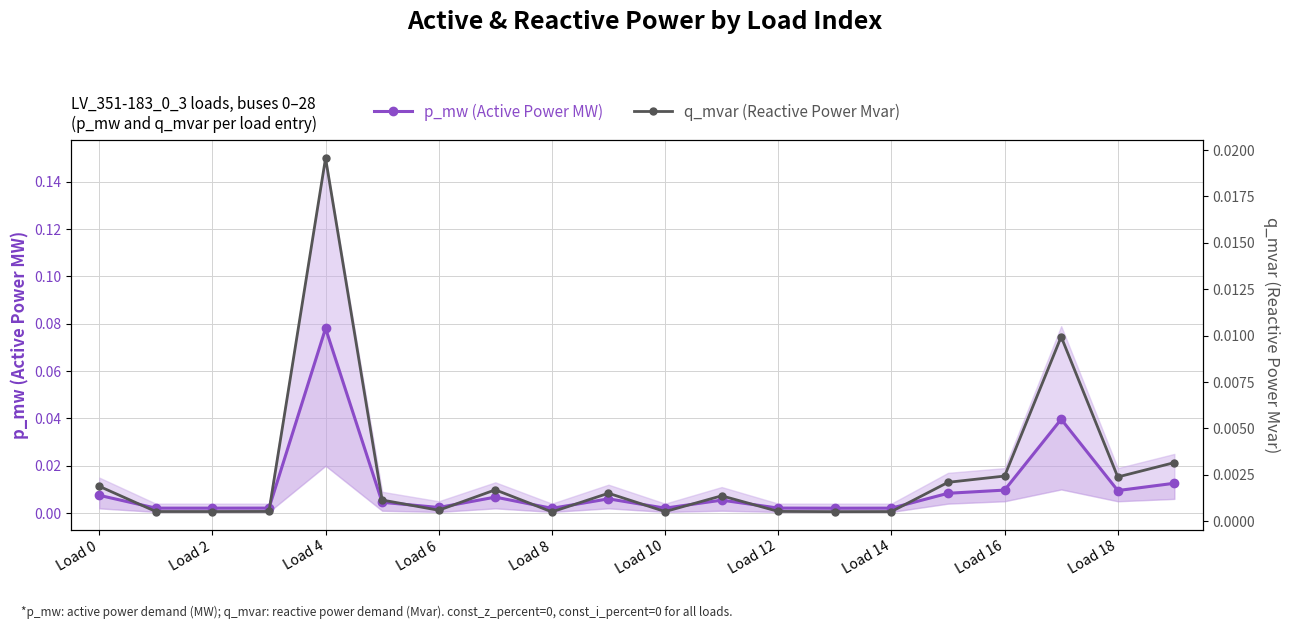

In p_mw (Active Power MW), how many points are higher than both neighbors (excluding endpoints)?

5